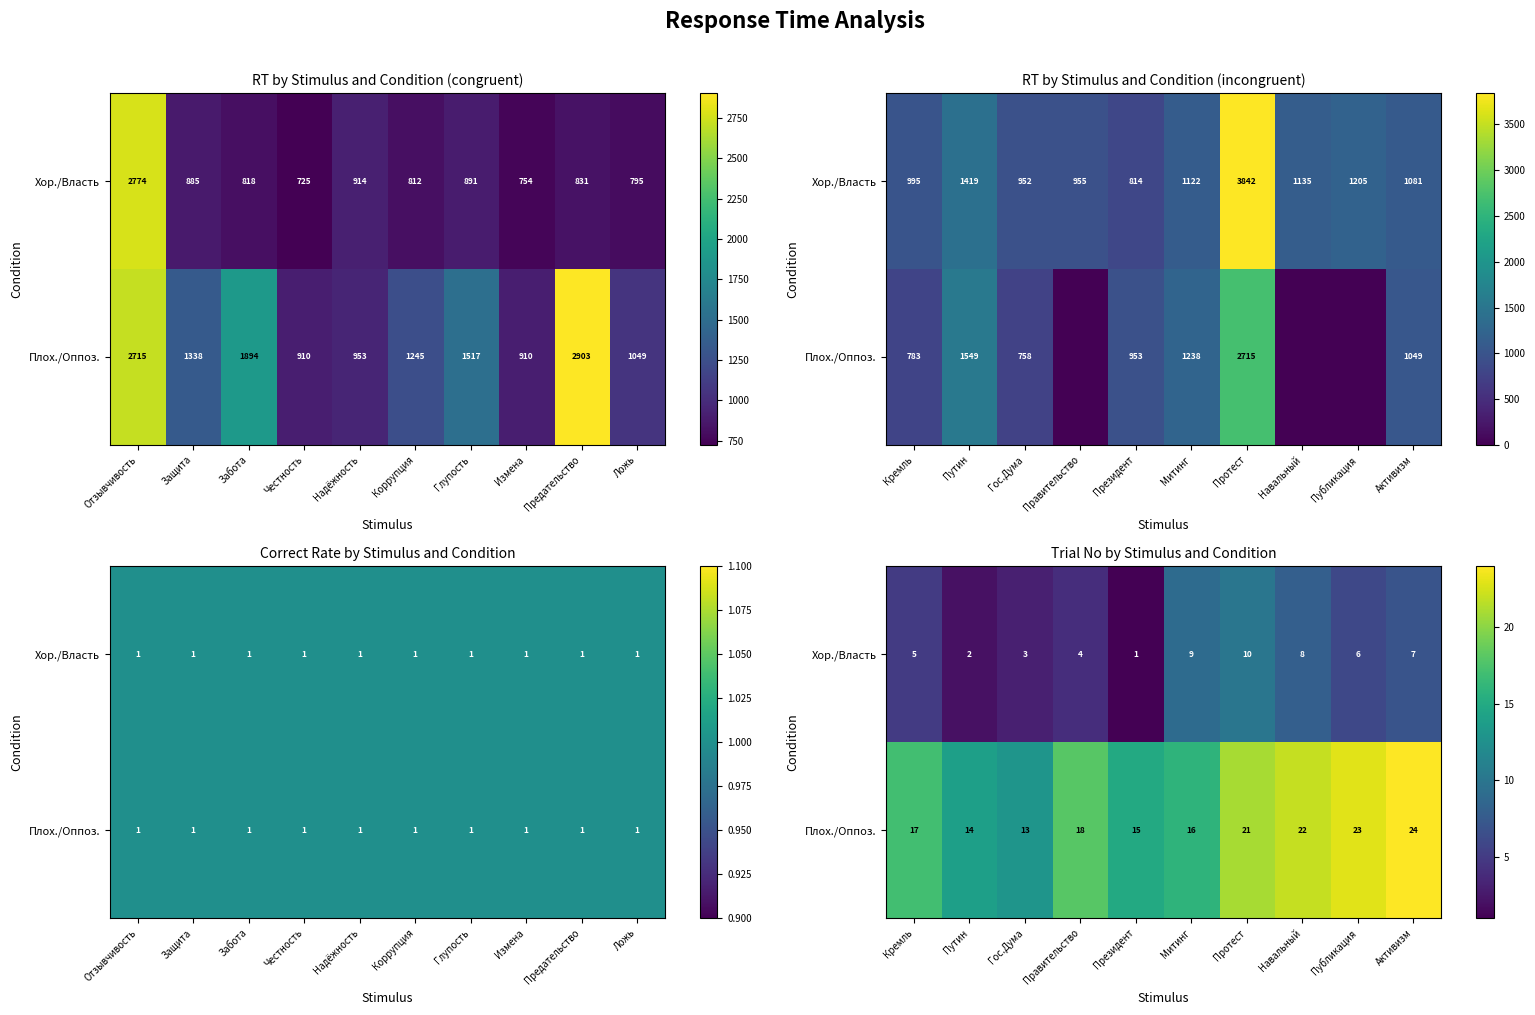

Is the value of Хор./Власть at Гос.Дума greater than the value of Плох./Оппоз. at Протест?

No